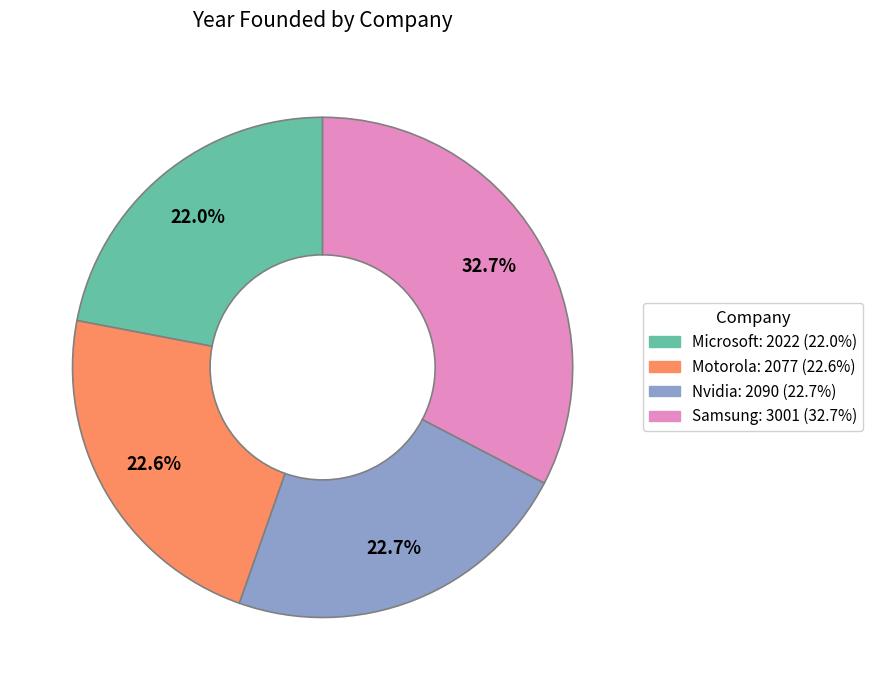

What percentage is NOT represented by Microsoft?

78.0%